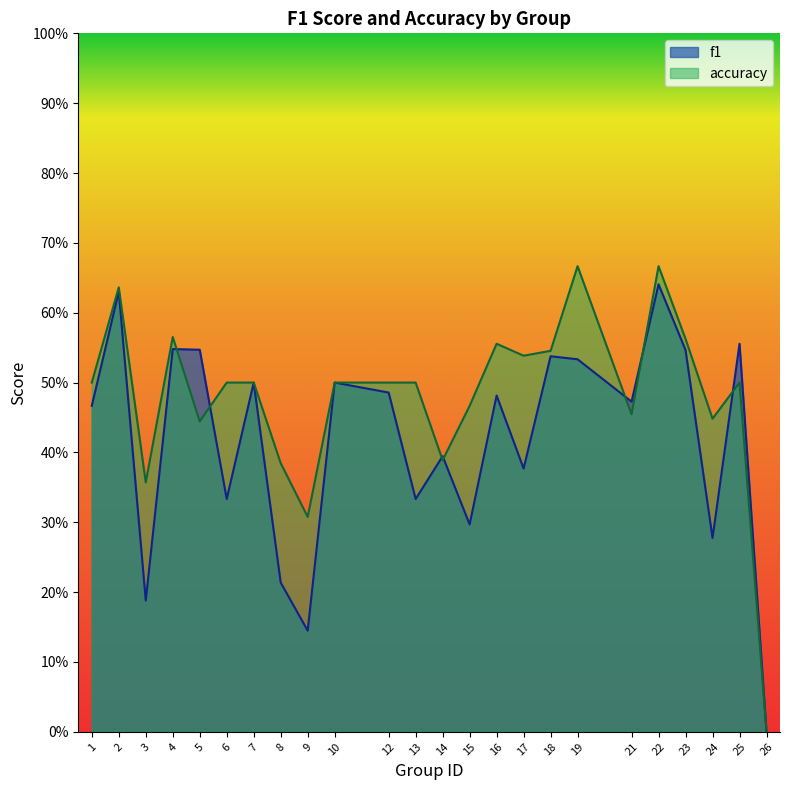

Which label corresponds to the smallest value in the chart?

26